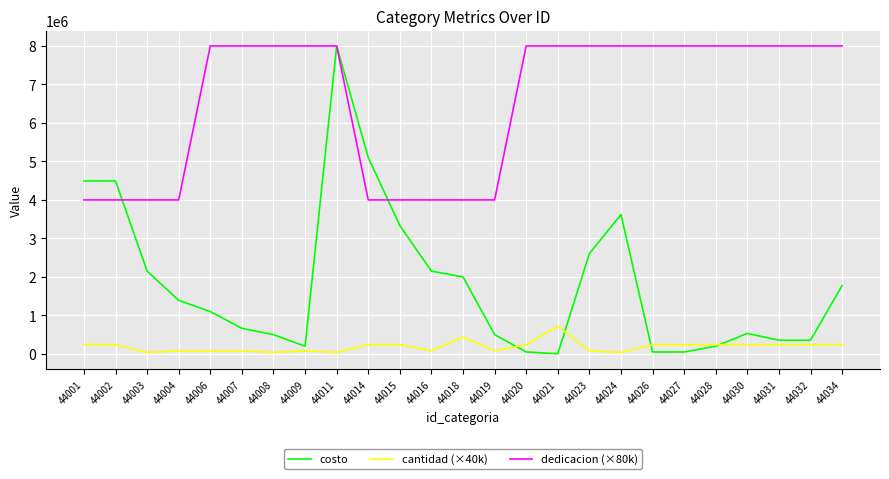

What is the average value of the costo series?

1827101